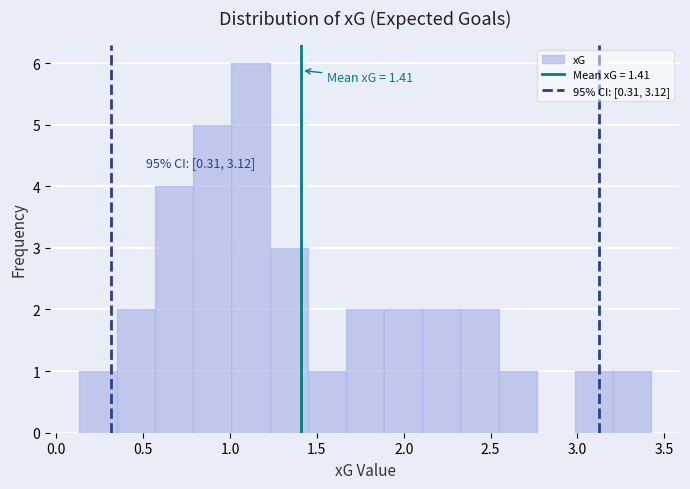

Over which range of the x-axis is the bar tallest?

1.00 to 1.25